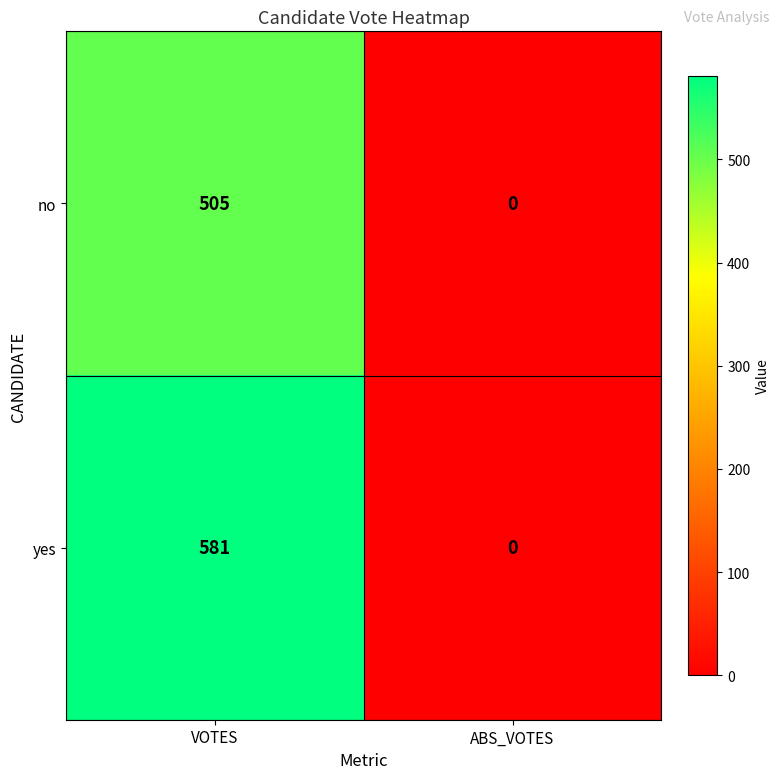

Which series has the largest total across all categories?

yes